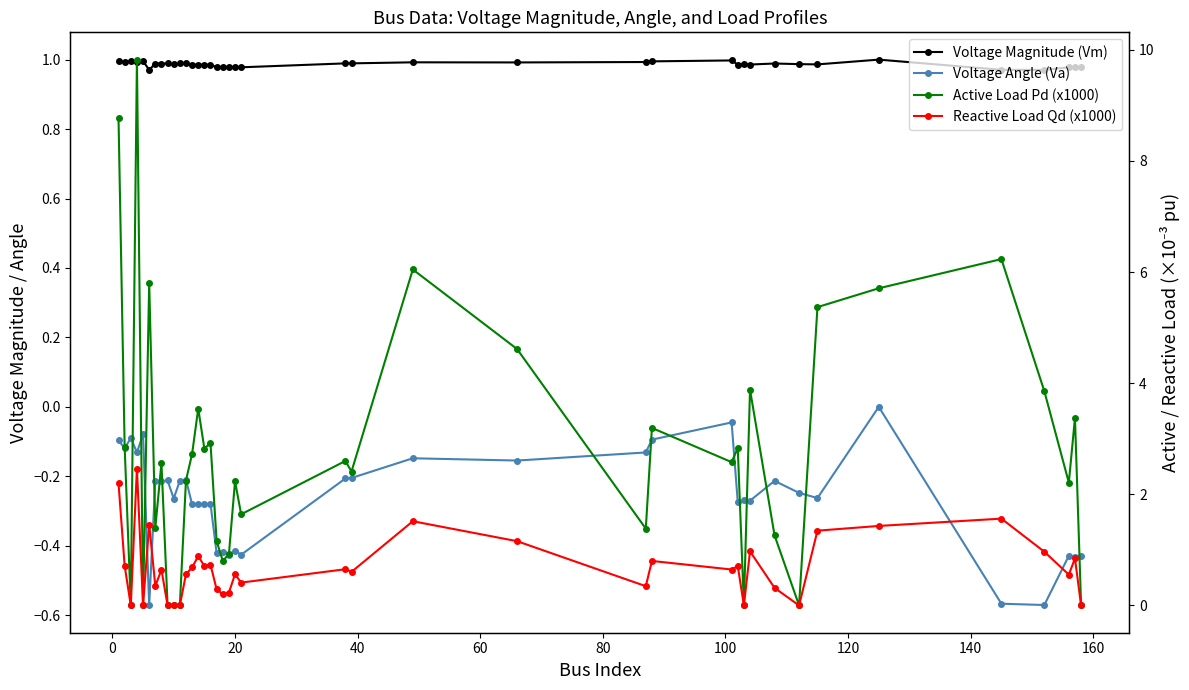

Is the value of Reactive Load Qd (x1000) at 38 greater than the value of Voltage Angle (Va) at 18?

Yes